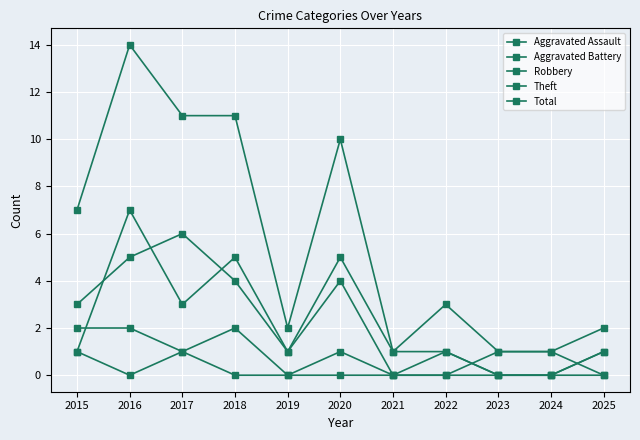

What is the spread (max minus min) of values at 2023?

1